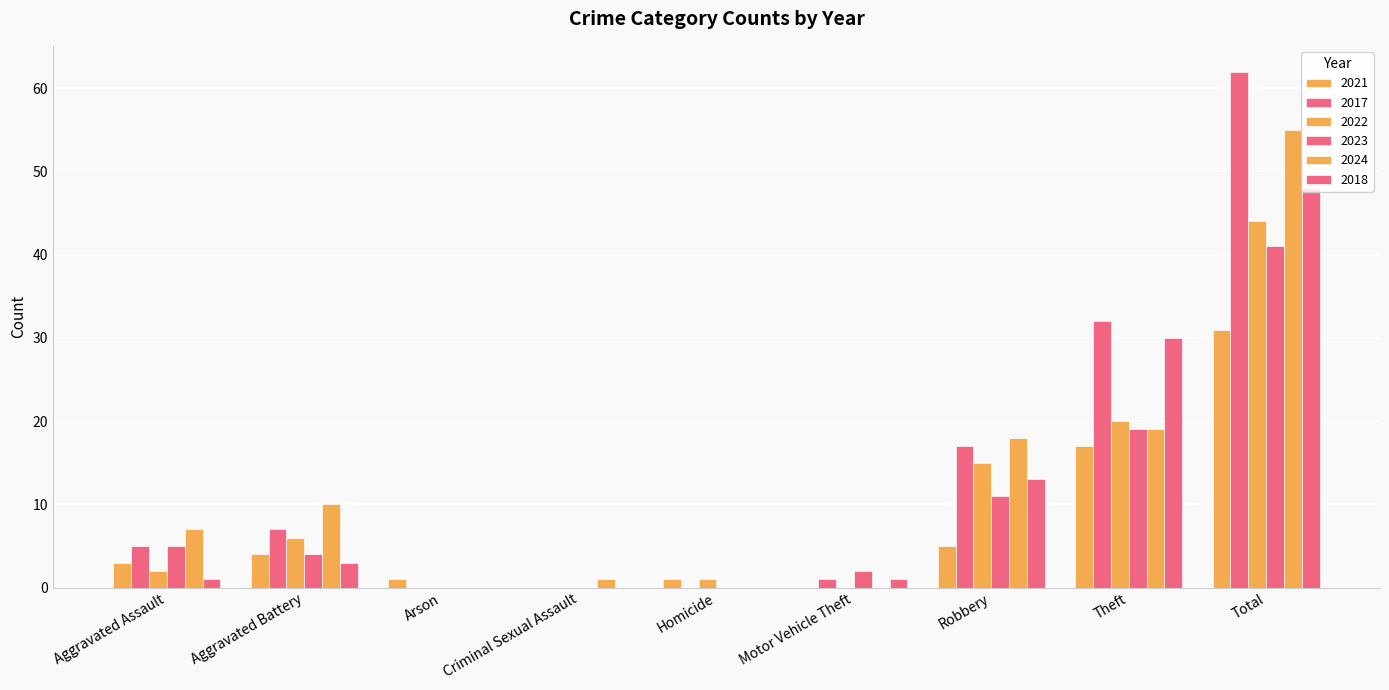

What is the difference between the highest and lowest values at Total?

31